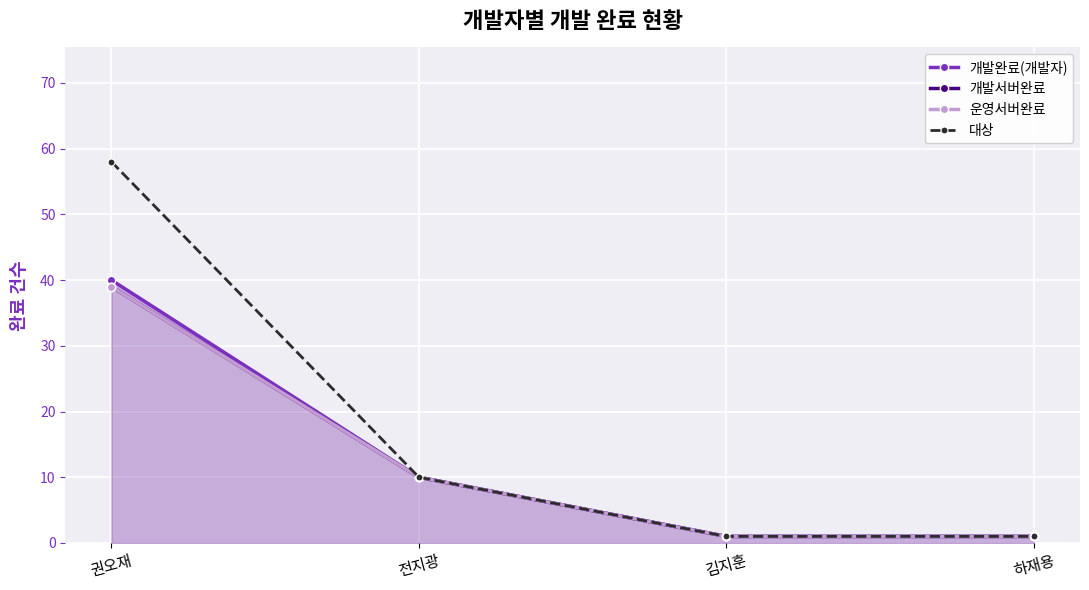

True or false: 대상 and 개발서버완료 intersect in this chart.

False